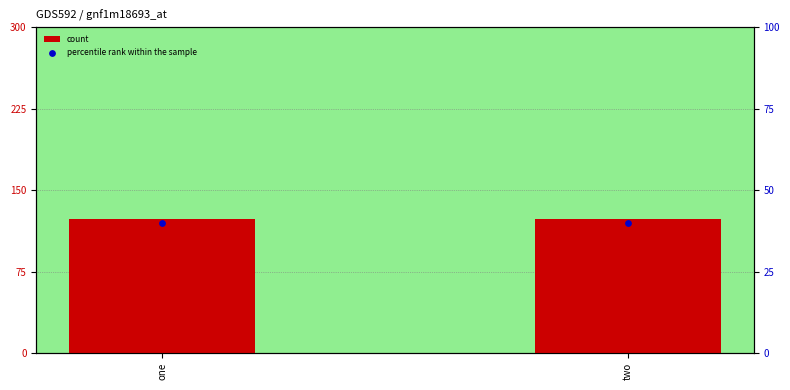

Is the value of percentile rank within the sample at two greater than the value of count at two?

No